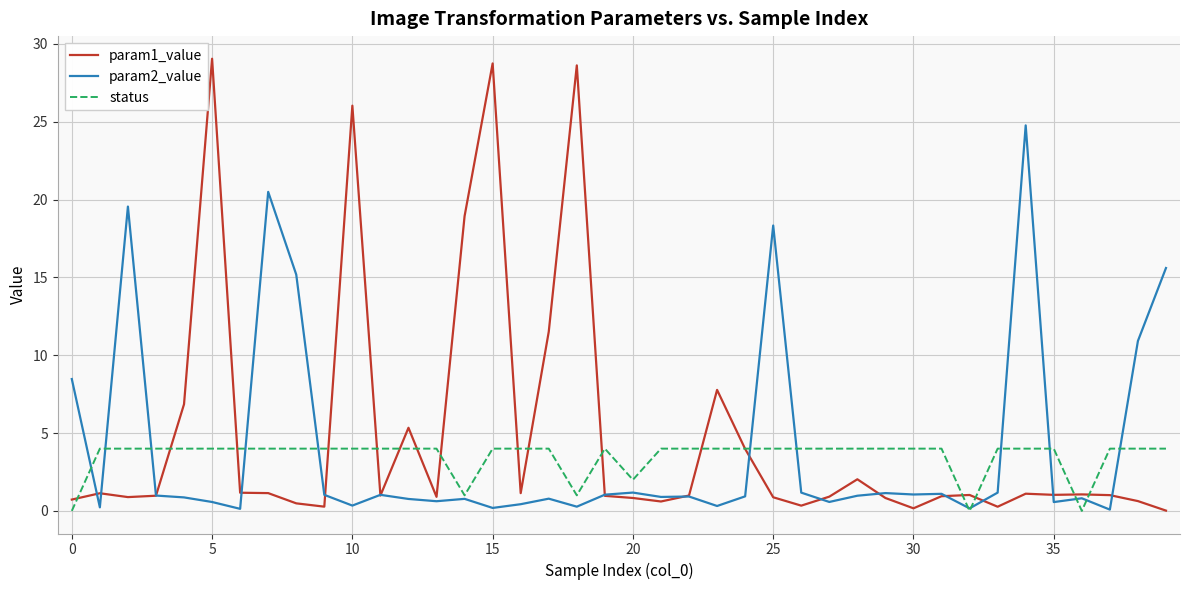

What is the highest value of the param2_value series?

24.8